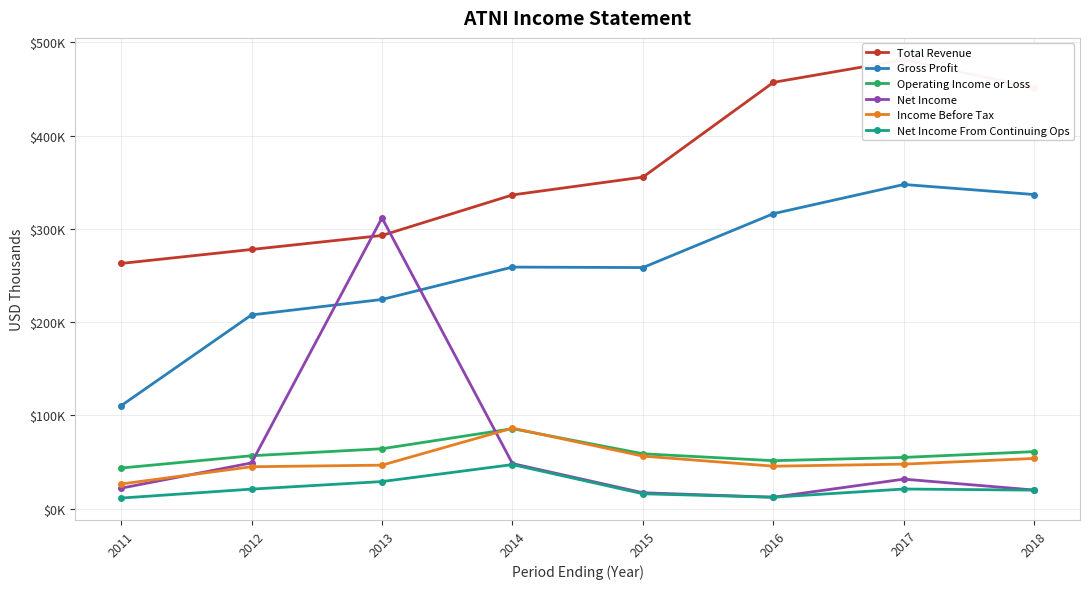

At which label does Total Revenue reach its minimum?

2011